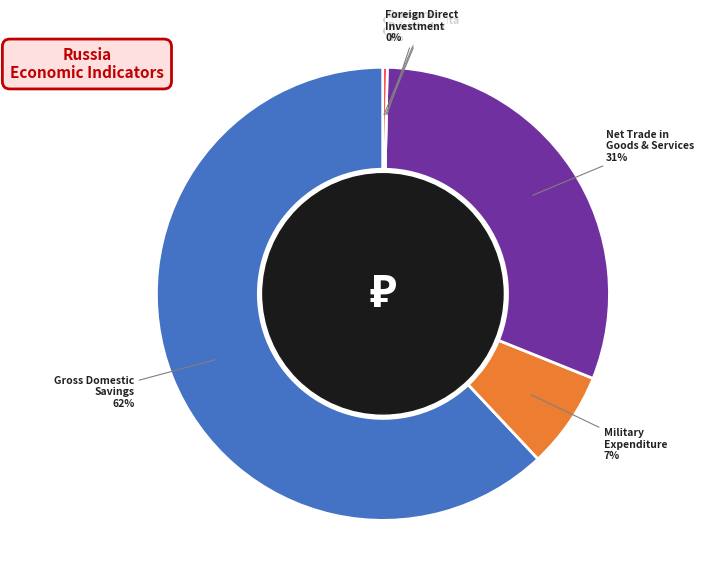

To the nearest percent, what is the average slice percentage?

17%